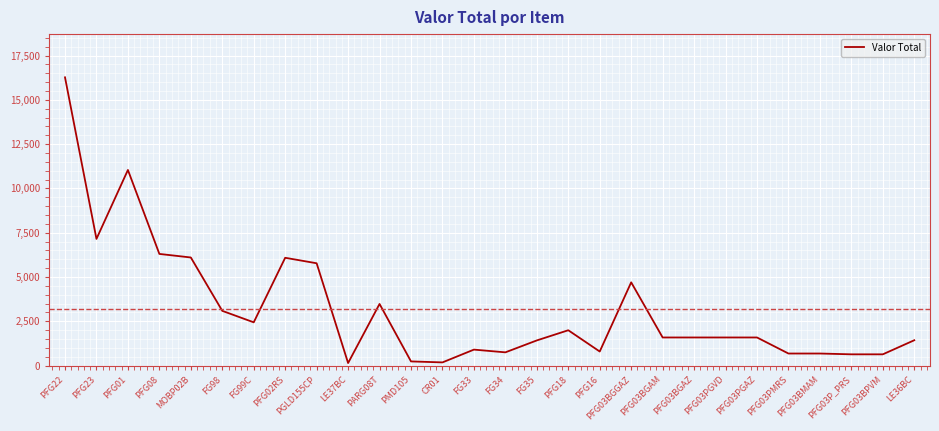

The value at PFG02RS is 4152.8. True or false?

False